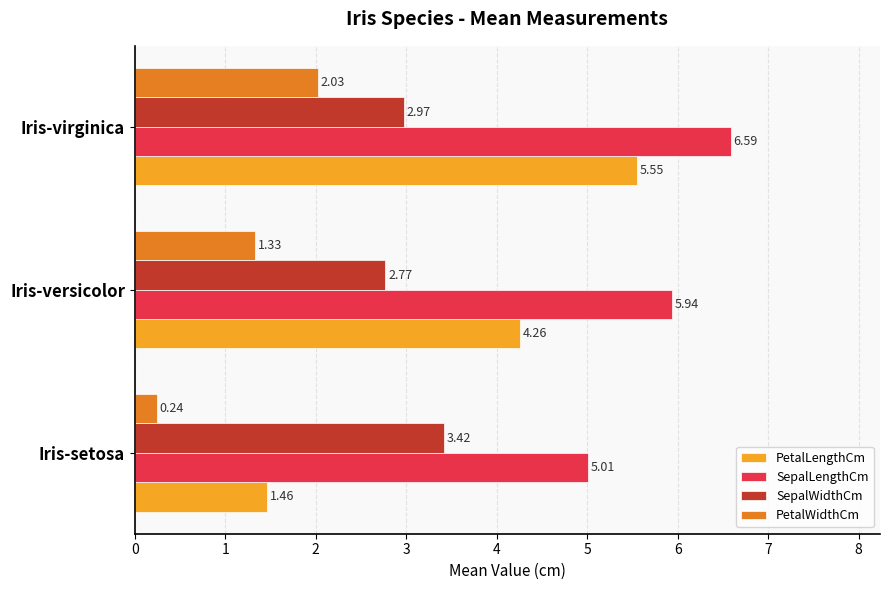

What is the difference between the highest and lowest values at Iris-virginica?

4.6